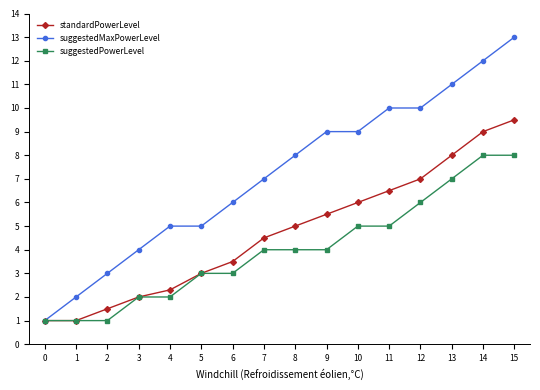

What is the approximate value of suggestedPowerLevel at 15?

8.0